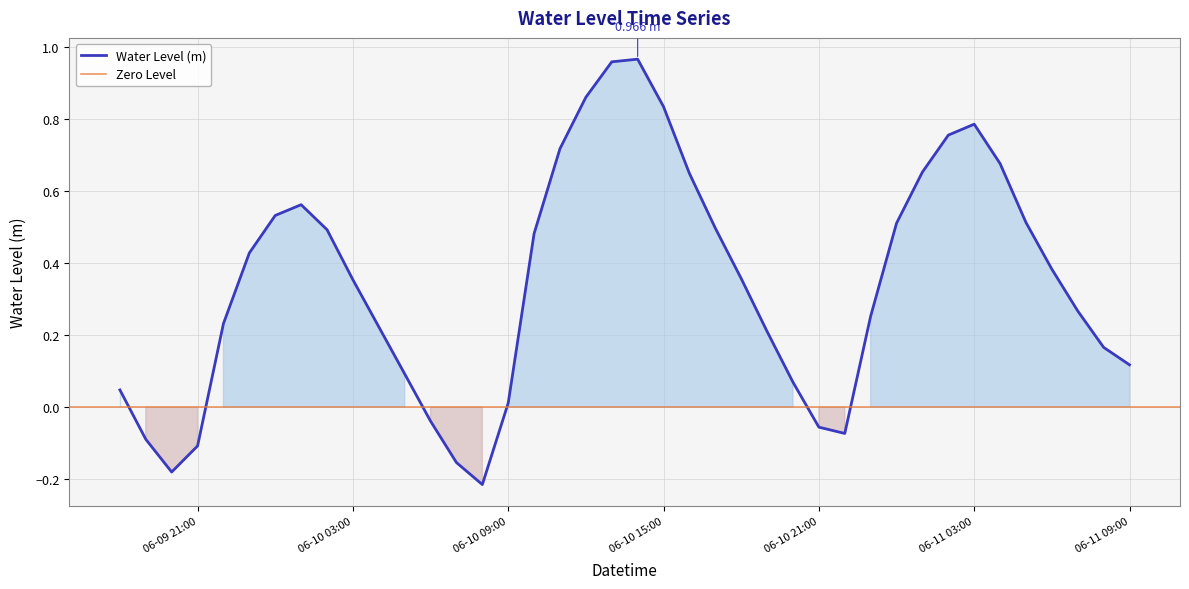

Reading left to right, extract all data points from this chart.

0.0	-0.1	-0.2	-0.1	0.2	0.4	0.5	0.6	0.5	0.4	0.2	0.1	-0.0	-0.2	-0.2	0.0	0.5	0.7	0.9	1.0	1.0	0.8	0.6	0.5	0.4	0.2	0.1	-0.1	-0.1	0.3	0.5	0.7	0.8	0.8	0.7	0.5	0.4	0.3	0.2	0.1